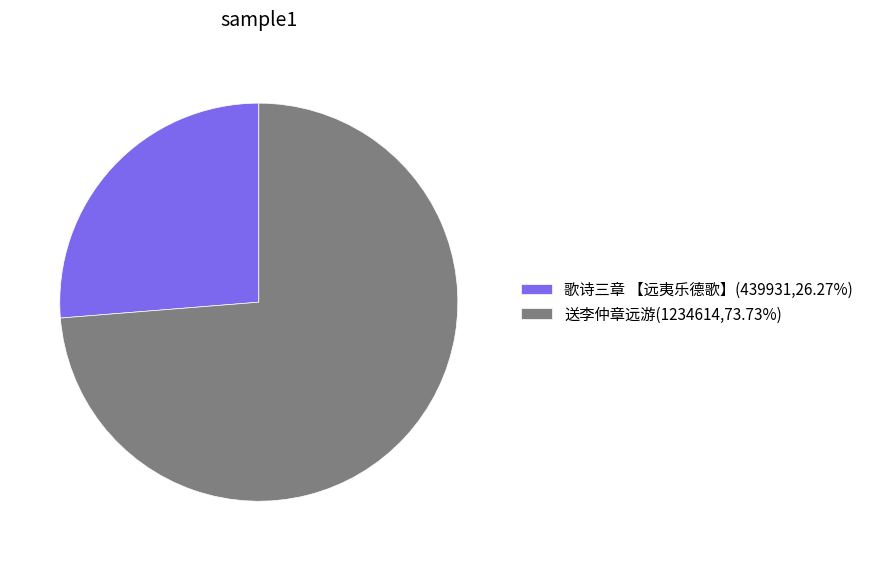

Count the number of slices in the pie.

2